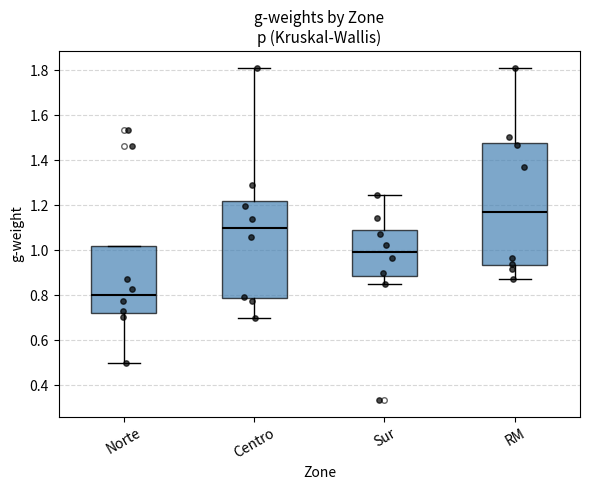

Where does the lower whisker of the box for Norte end on the y-axis? The values are not printed on the chart, so give them approximately, as read against the axis.

0.50